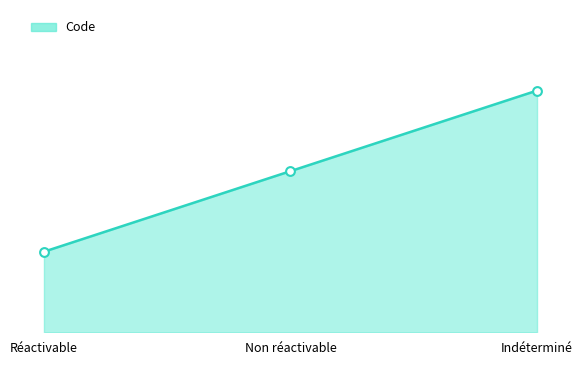

What is the change in value from Non réactivable to Indéterminé?

+1